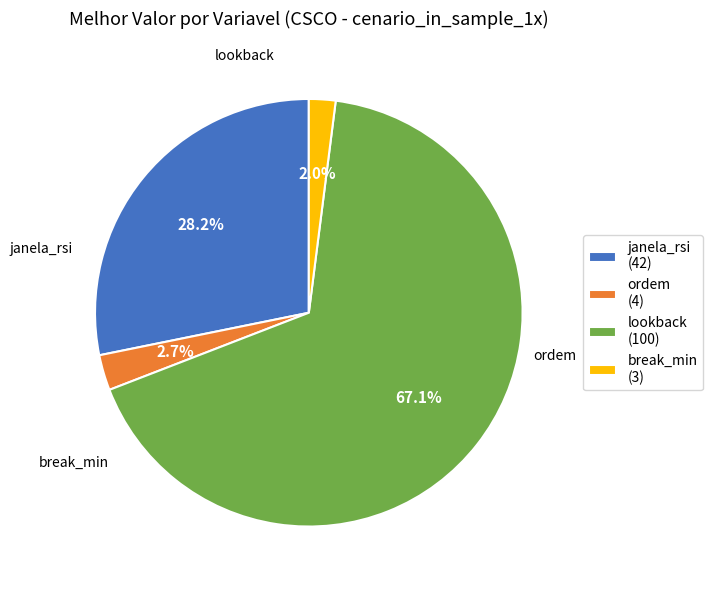

To the nearest percent, what is the average slice percentage?

25%